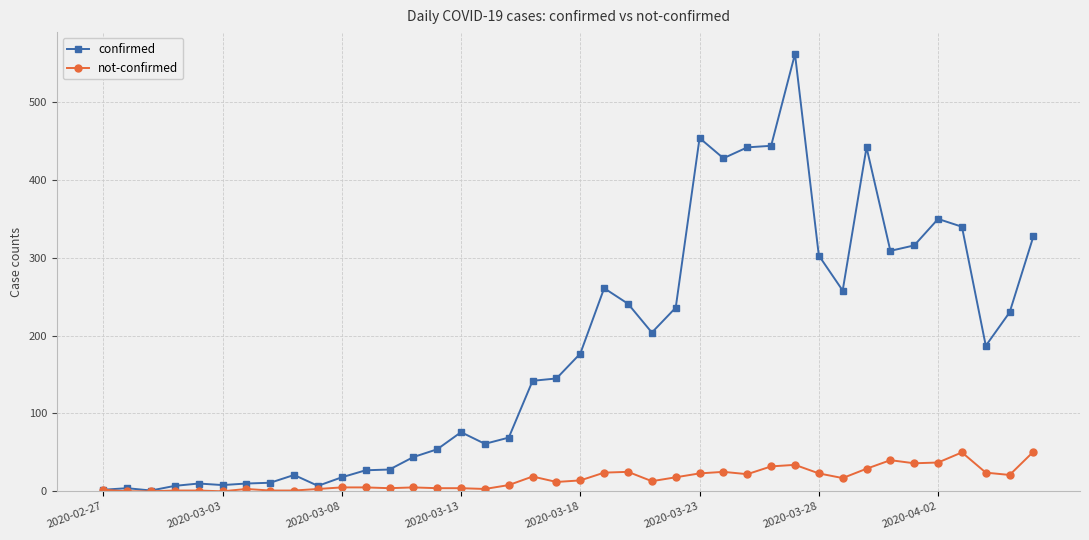

True or false: not-confirmed has more than 1 interior local peaks.

True